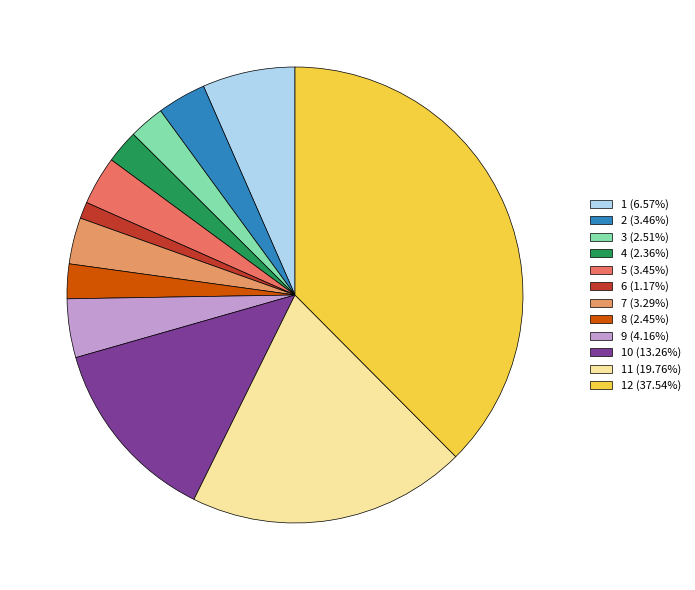

How many slices are in this pie chart?

12